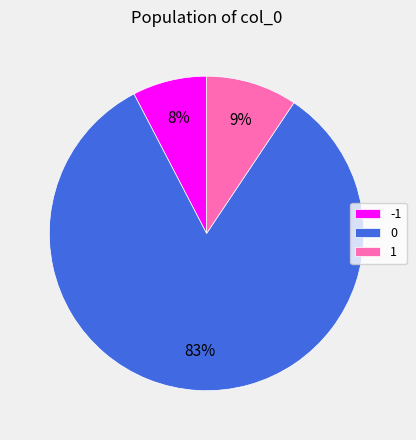

Which has a higher value, -1 or 1?

1